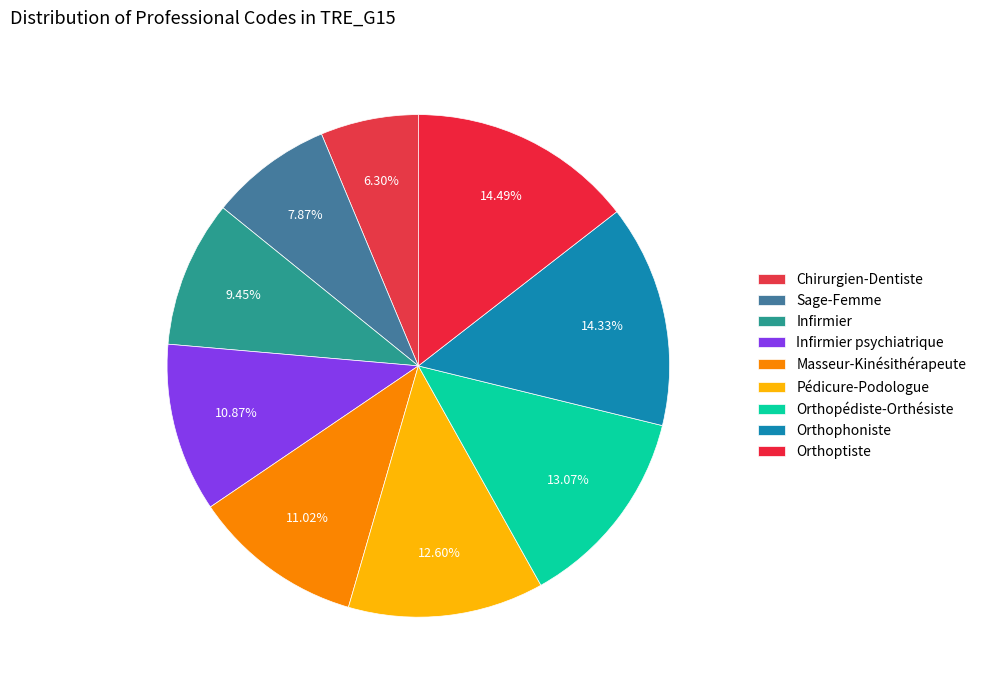

To the nearest percent, what is the average slice percentage?

11%